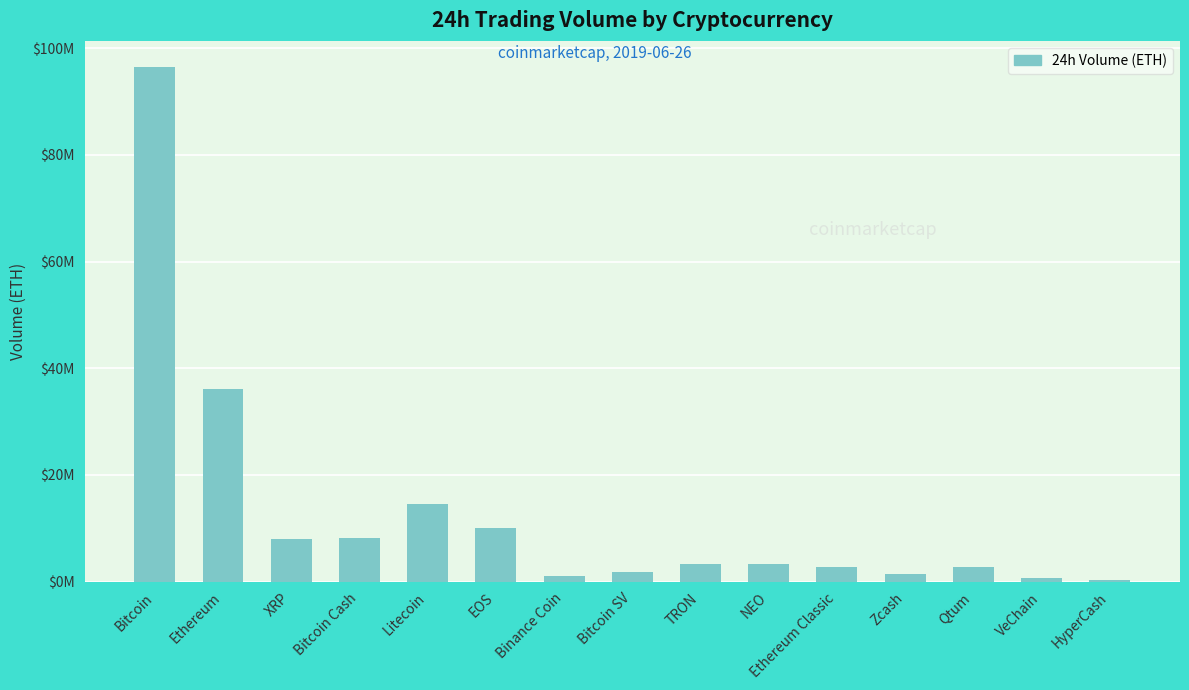

What is the difference between the values at VeChain and Ethereum?

35529697.4